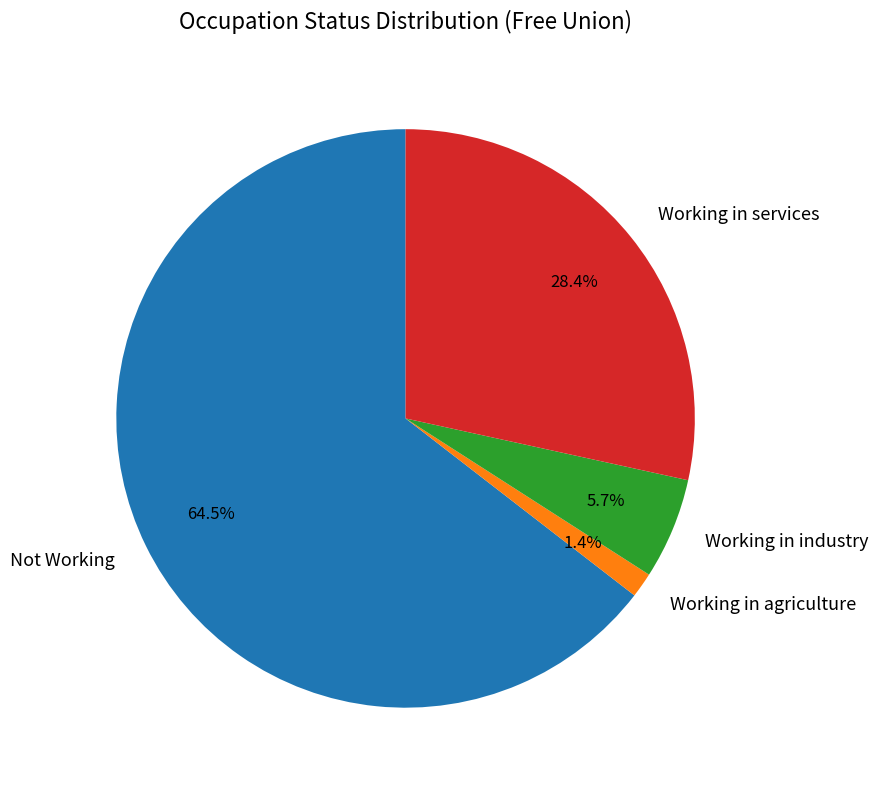

Is the sum of Working in services and Working in agriculture greater than half?

No